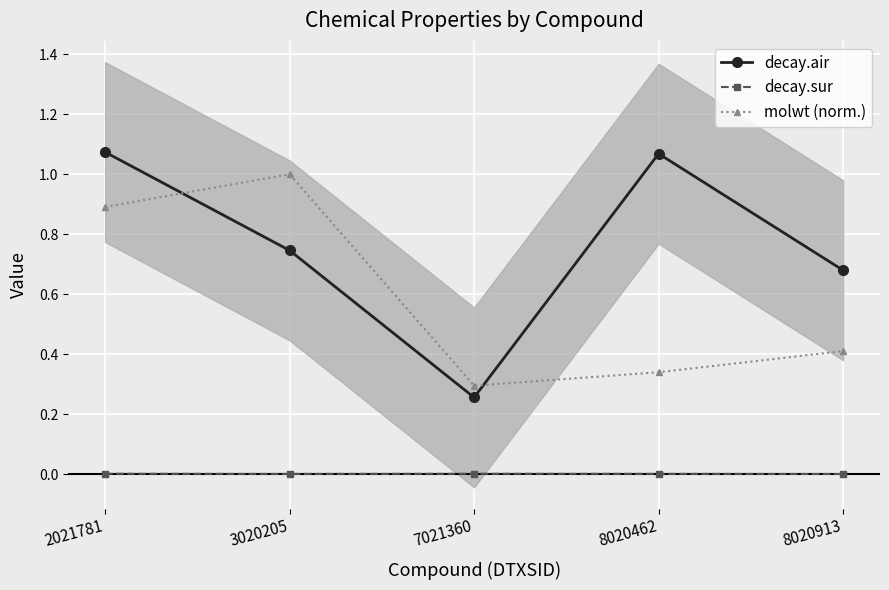

The value of decay.air at 8020462 is 1.1. True or false?

True